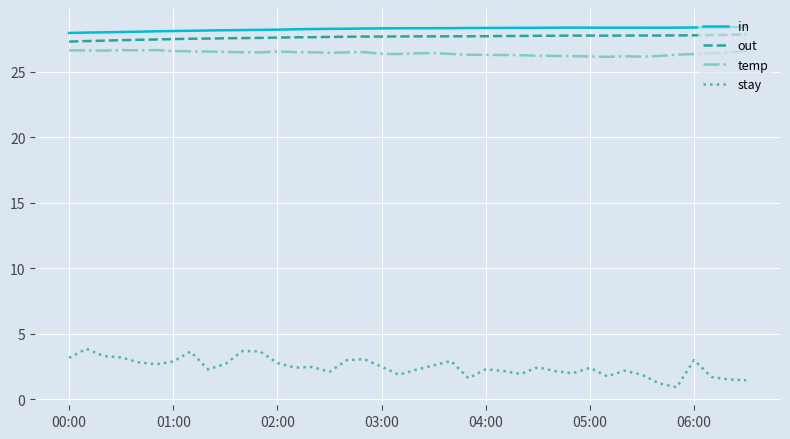

At how many categories does at least one series exceed 4?

40